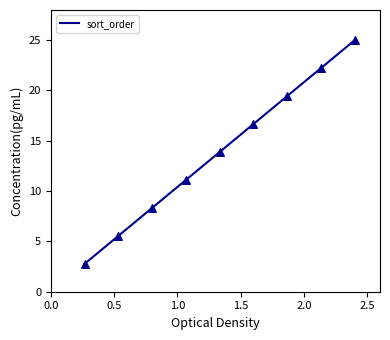

What is the ratio of the value at 9 to the value at 4?

2.2